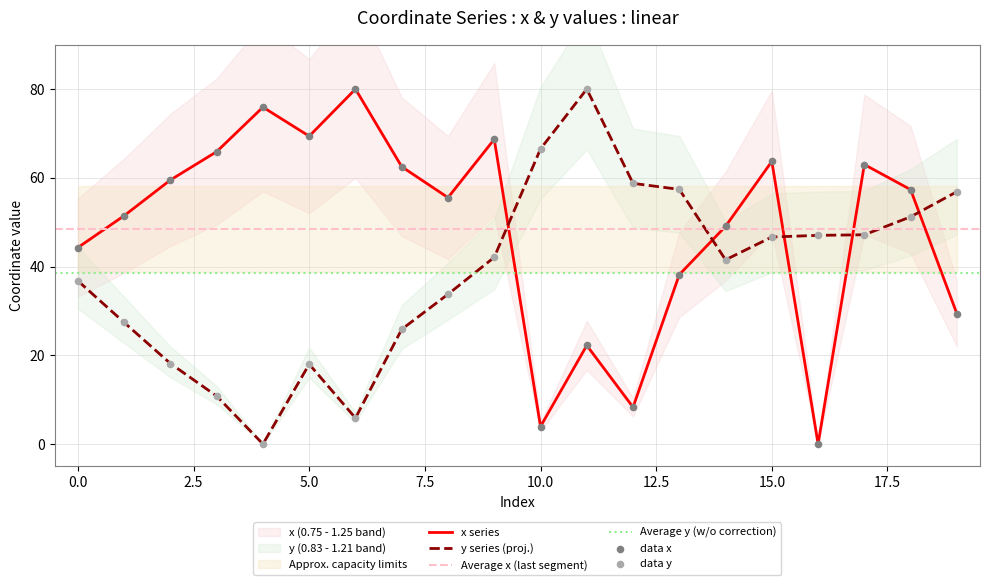

Is the value of x at 19 greater than the value of y at 18?

No